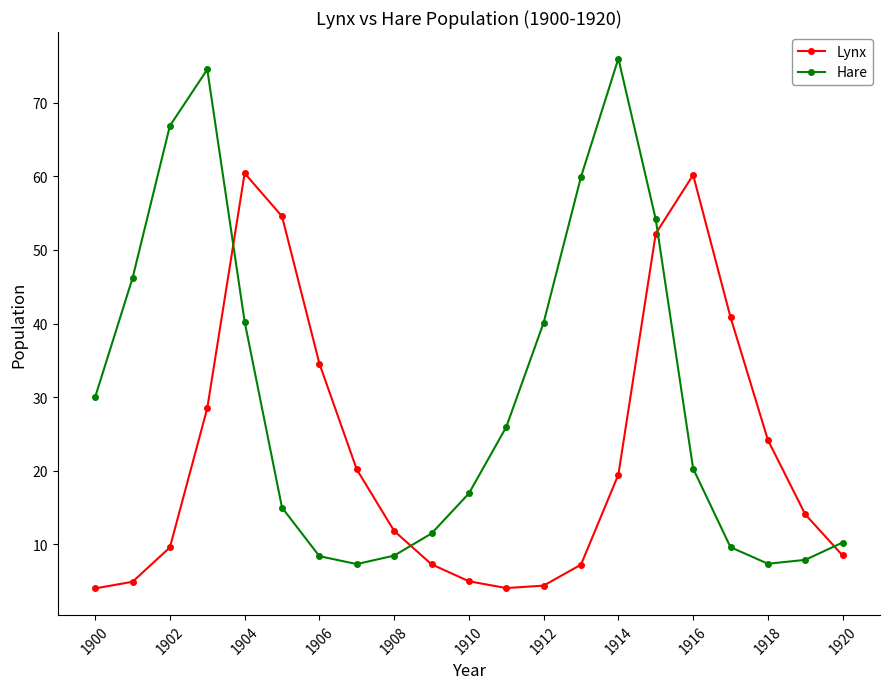

What is the lowest value of the Hare series?

7.3